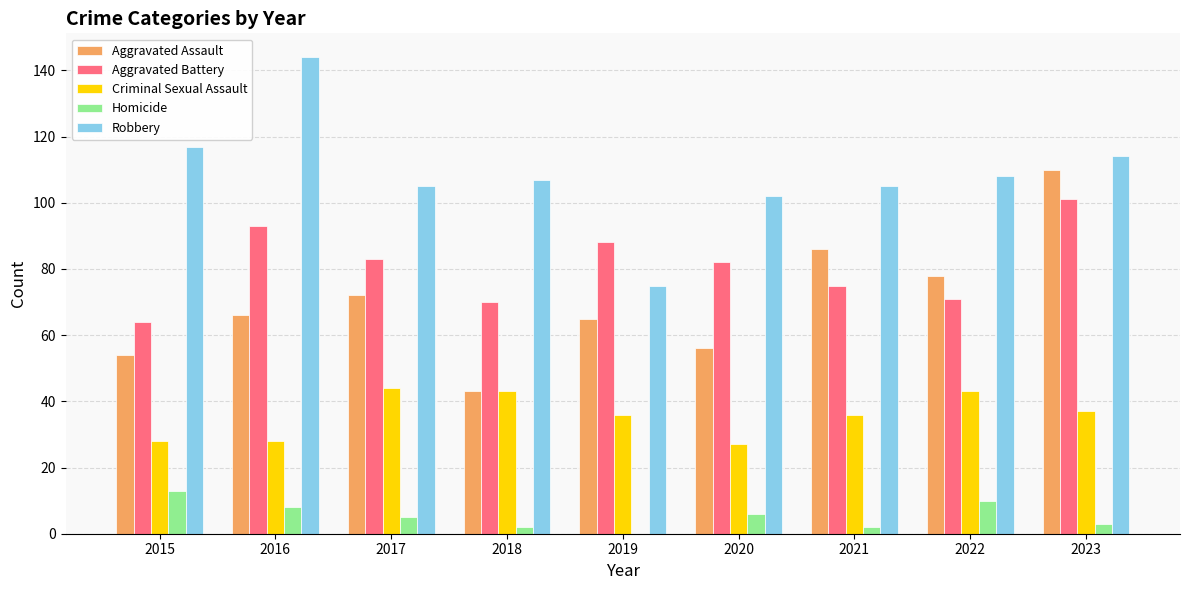

Which series has the largest total across all categories?

Robbery